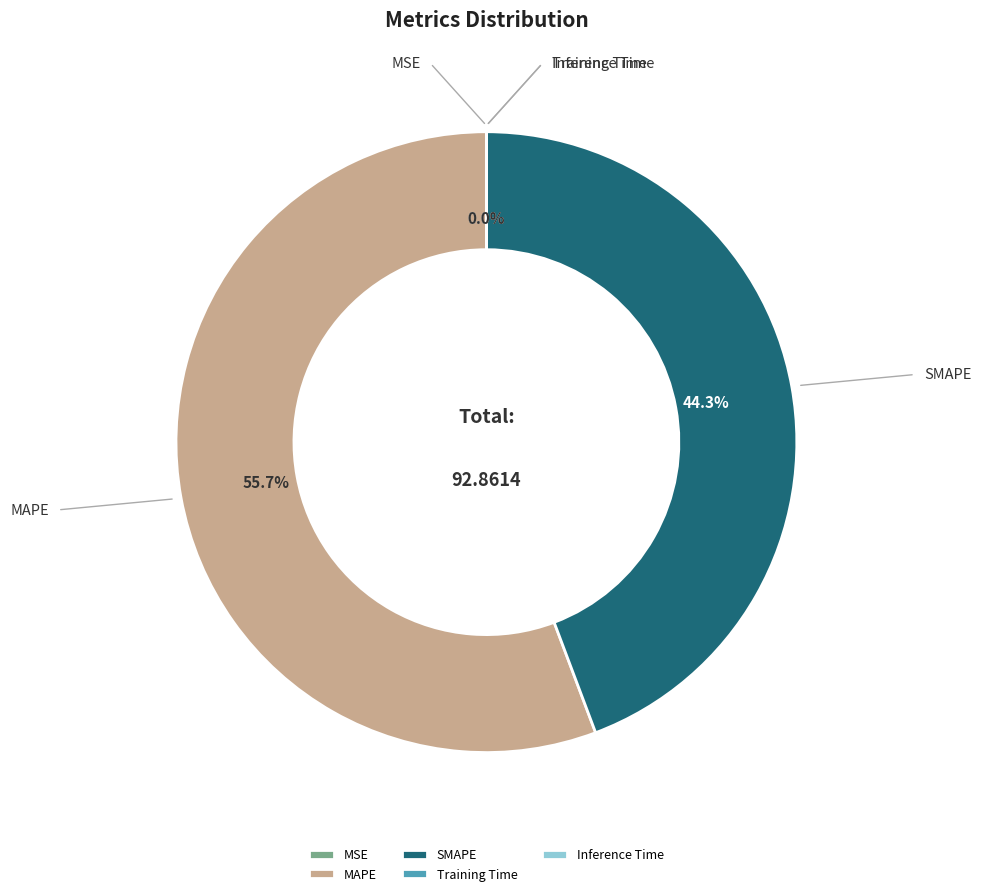

Which slice represents more than half of the pie?

MAPE